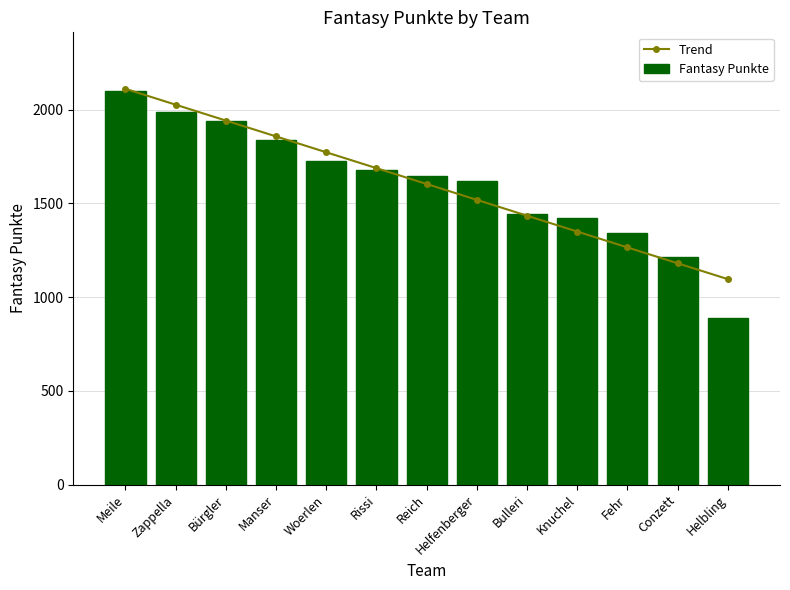

Count the number of data series in this chart.

2